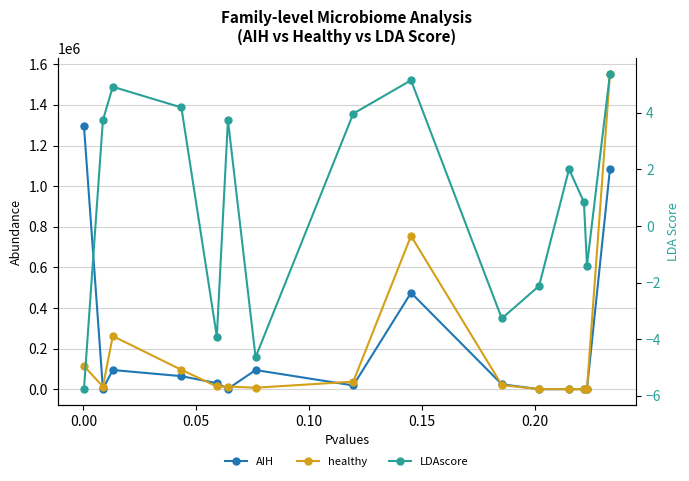

What is the maximum value for healthy?

1552073.5